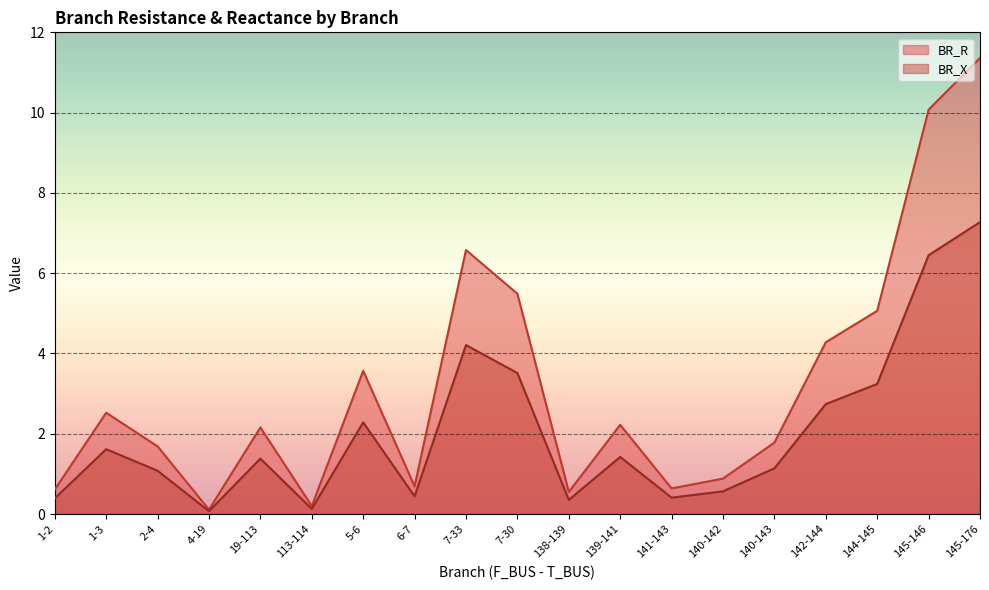

At how many categories does at least one series exceed 9?

2